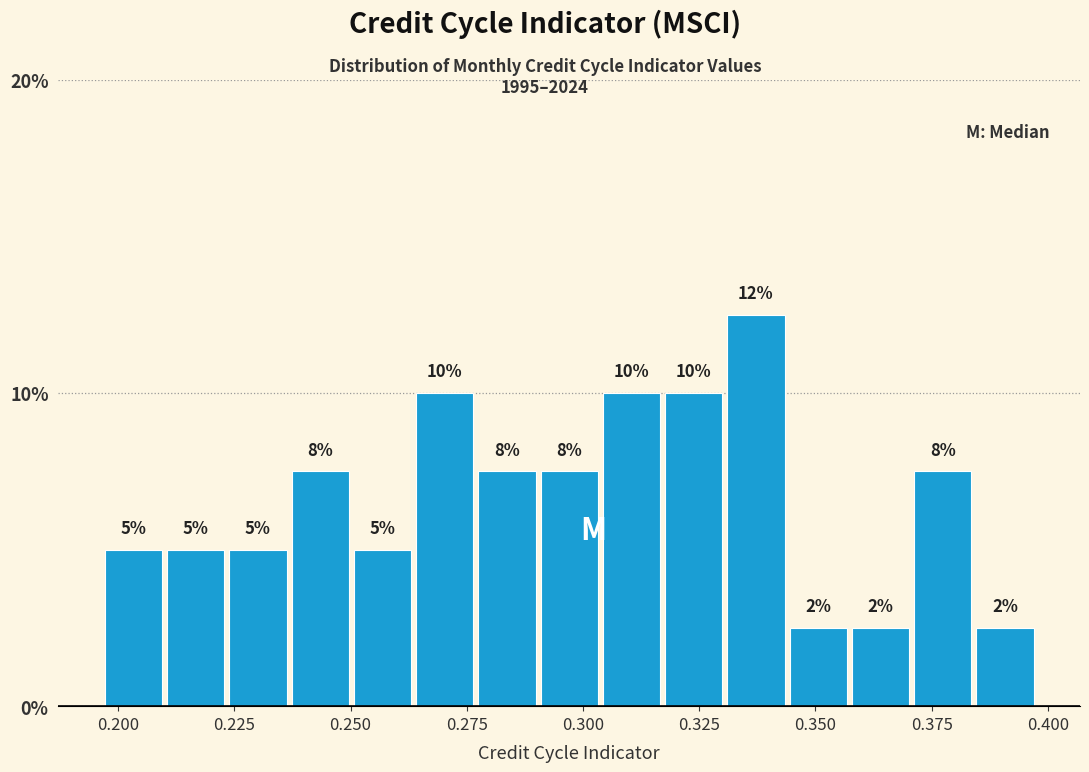

Around what value on the x-axis is the tallest bar? Give the approximate position of its centre, as read against the axis.

0.335